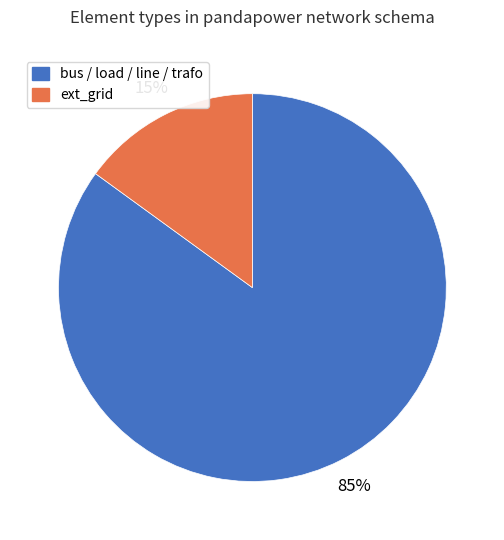

Approximately how many times larger is the value at bus / load / line / trafo compared to ext_grid?

5.7